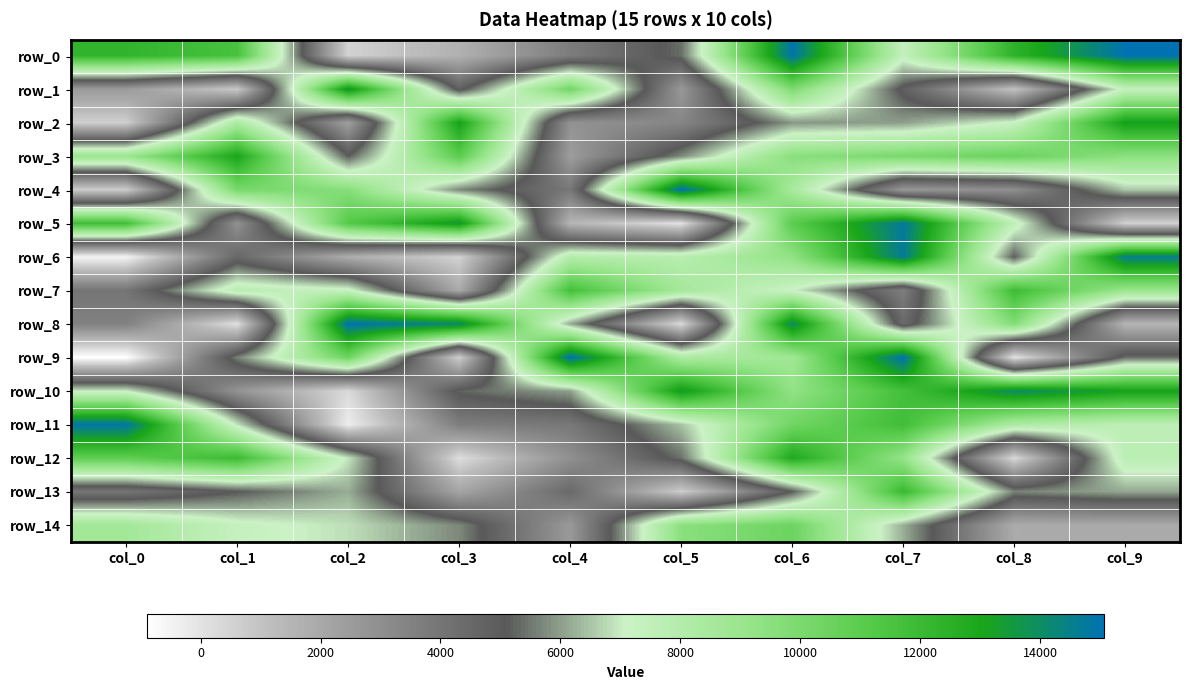

Which series has the widest spread of values?

row_9